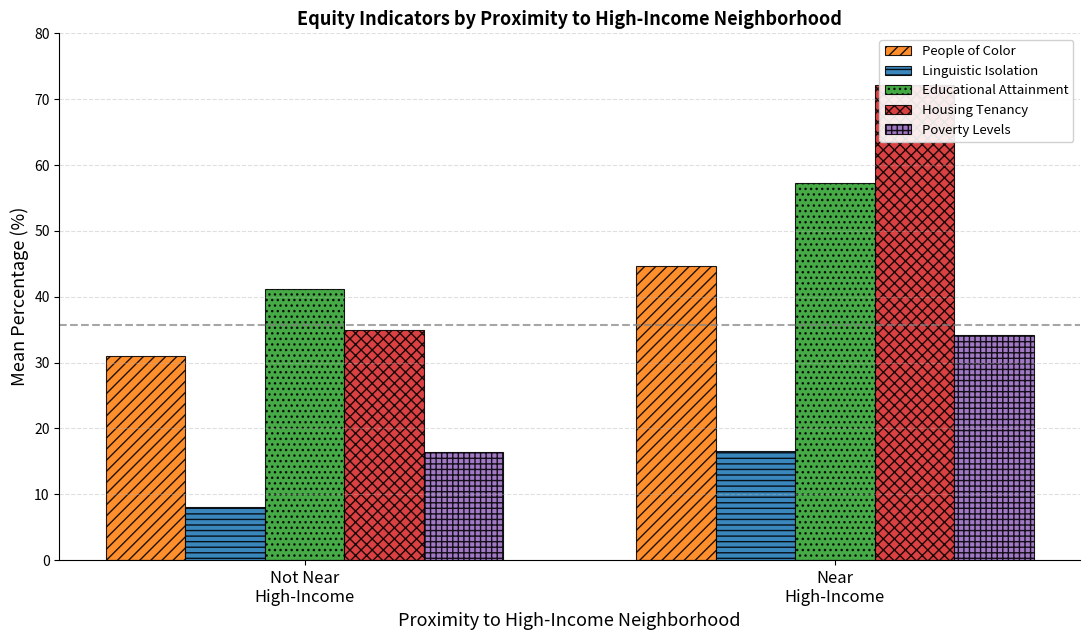

At how many categories does at least one series exceed 46?

1